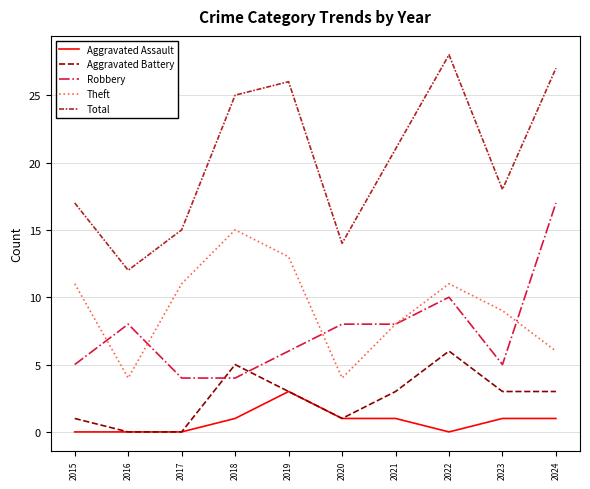

What is the difference between the maximum and second lowest values in the Total series?

14